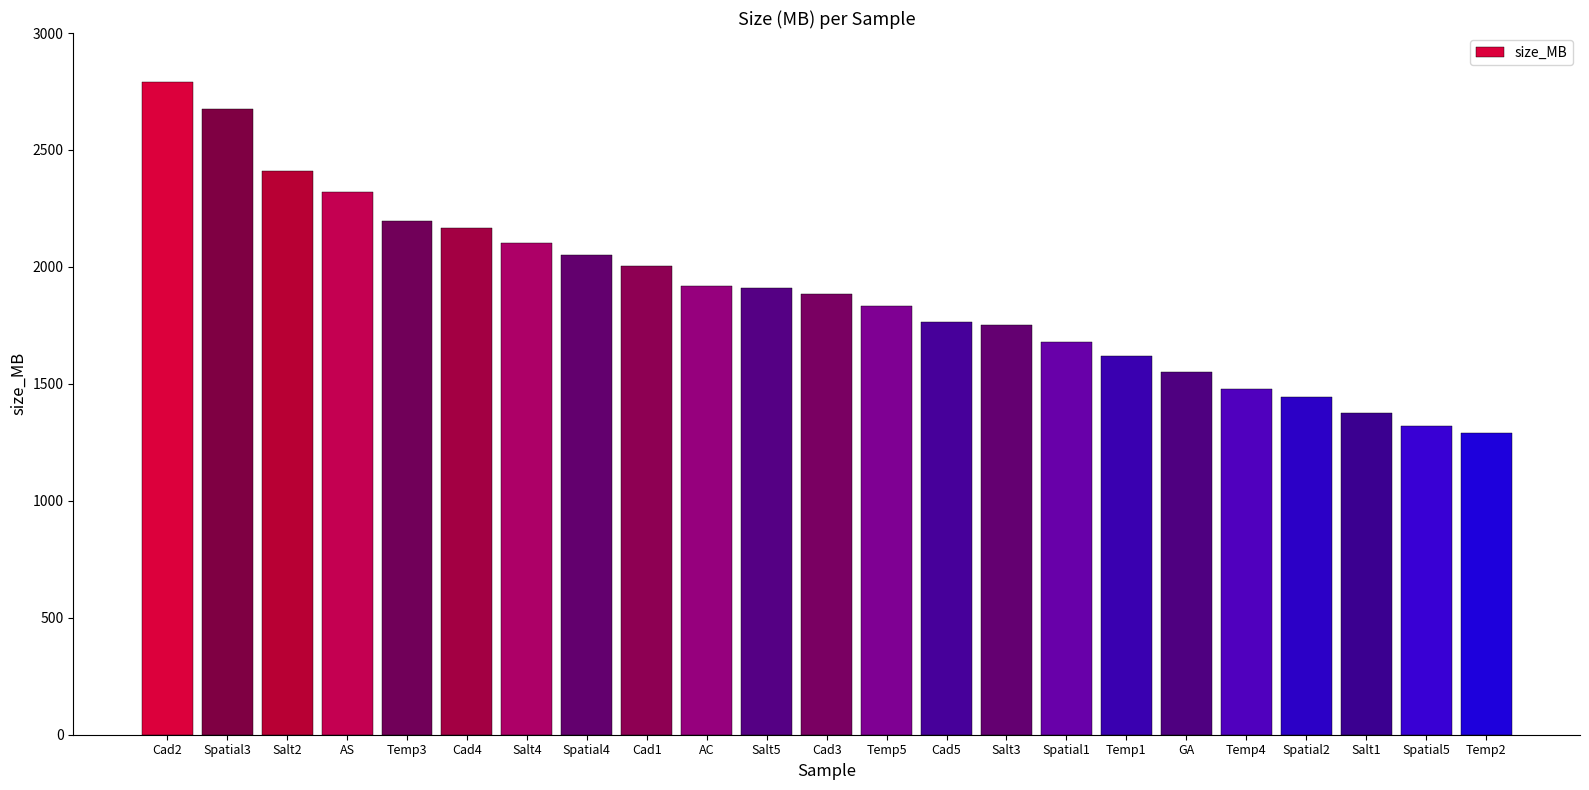

The value at Cad2 is 4869. True or false?

False